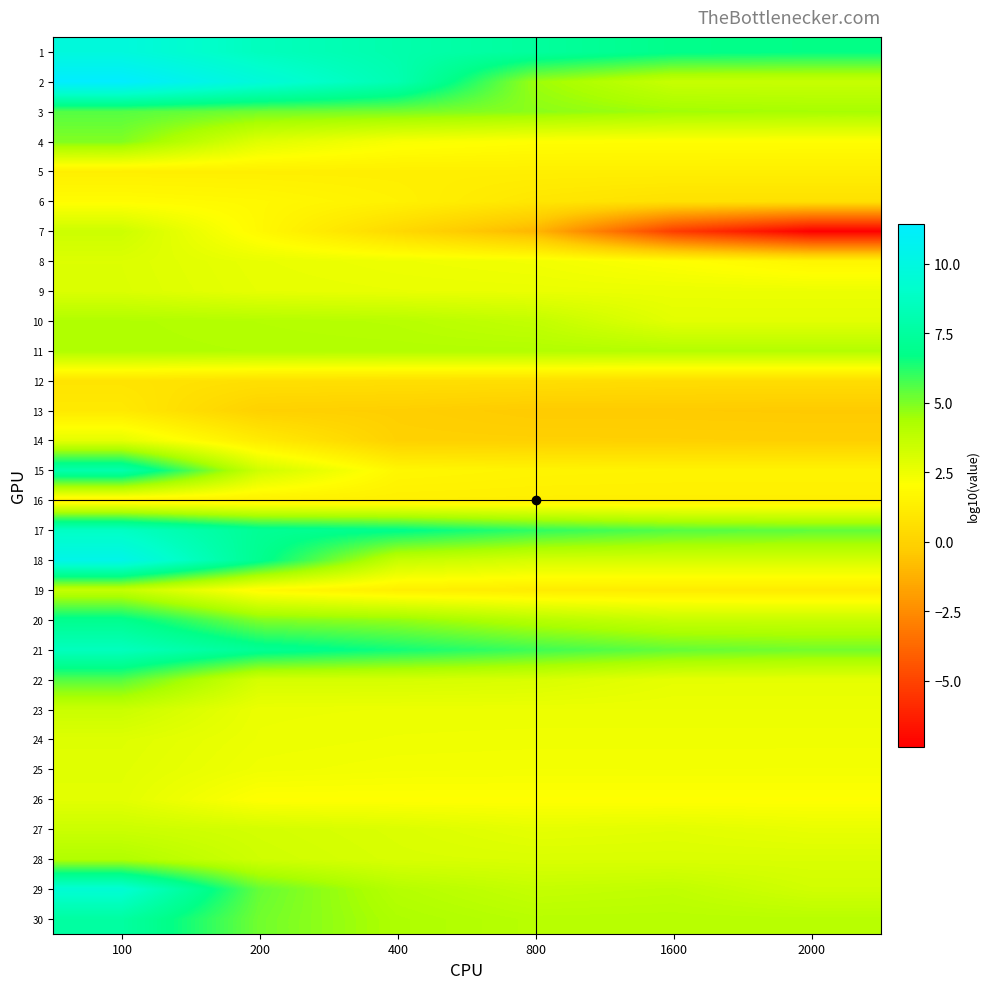

Which category has the highest value across all series?

100